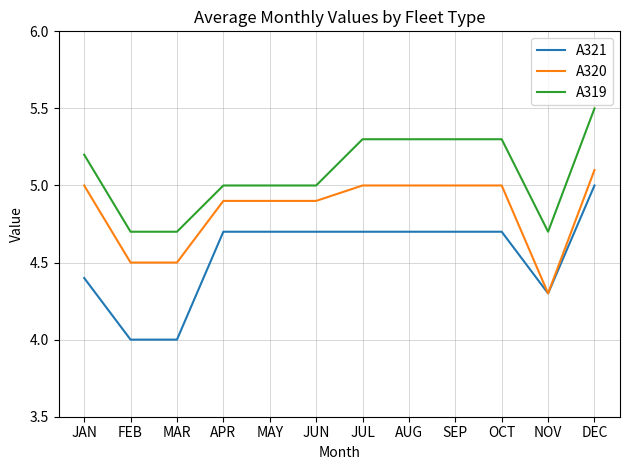

Which category has the highest value in the A320 series?

DEC